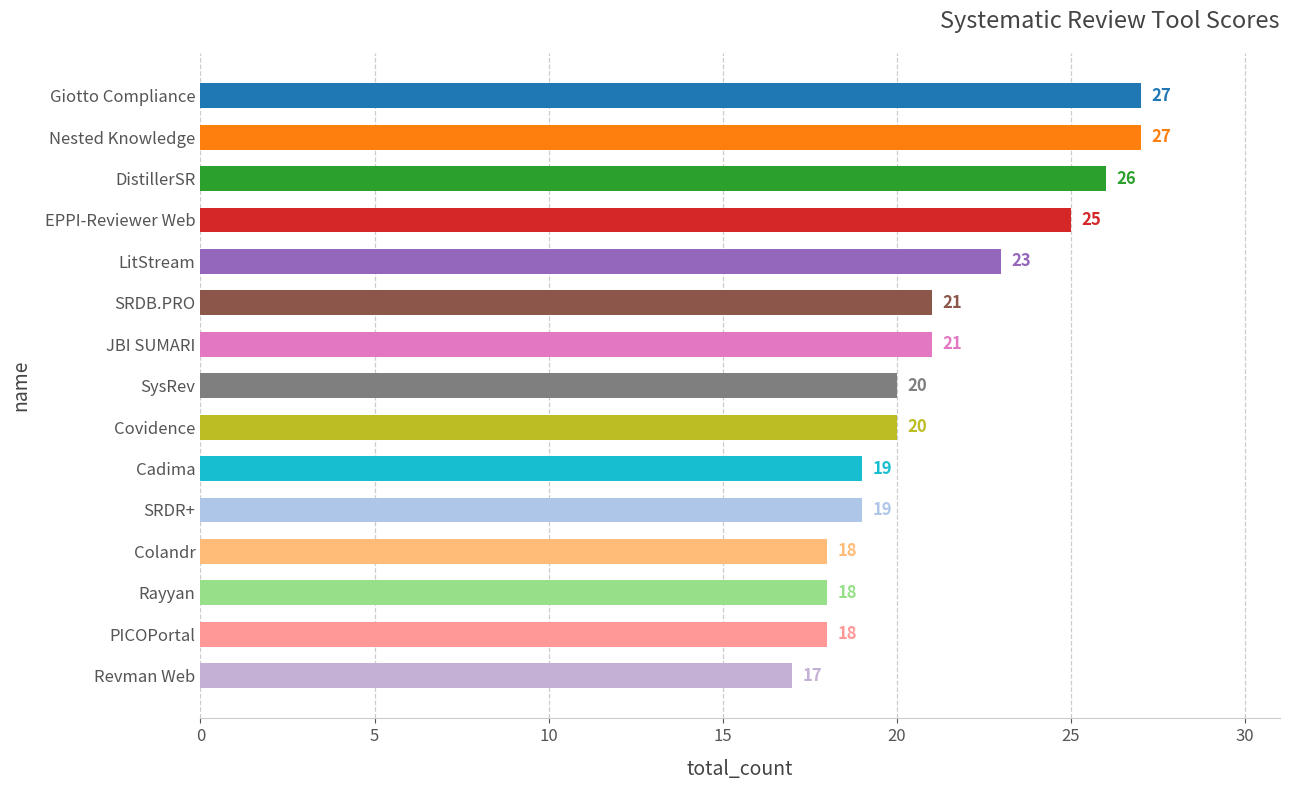

What is the change in value from DistillerSR to Rayyan?

-8